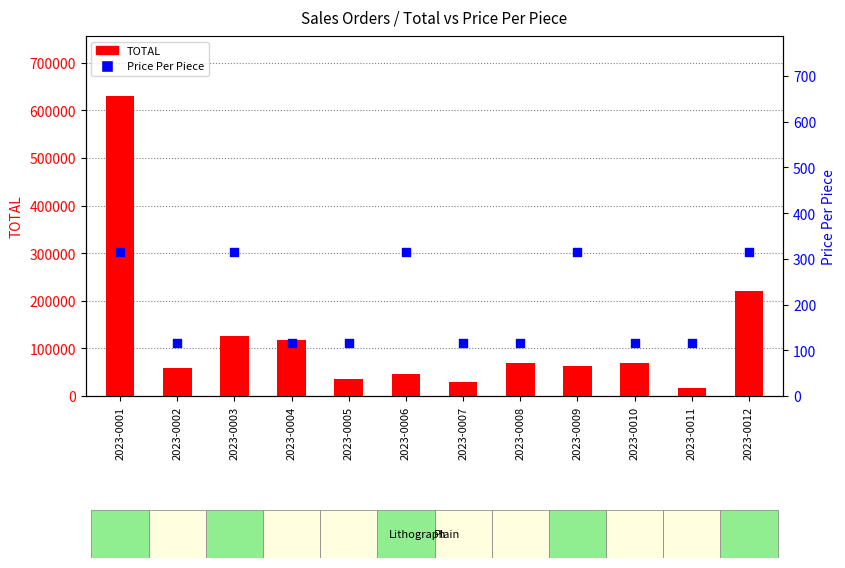

What are all the series names shown in the legend?

TOTAL, Price Per Piece